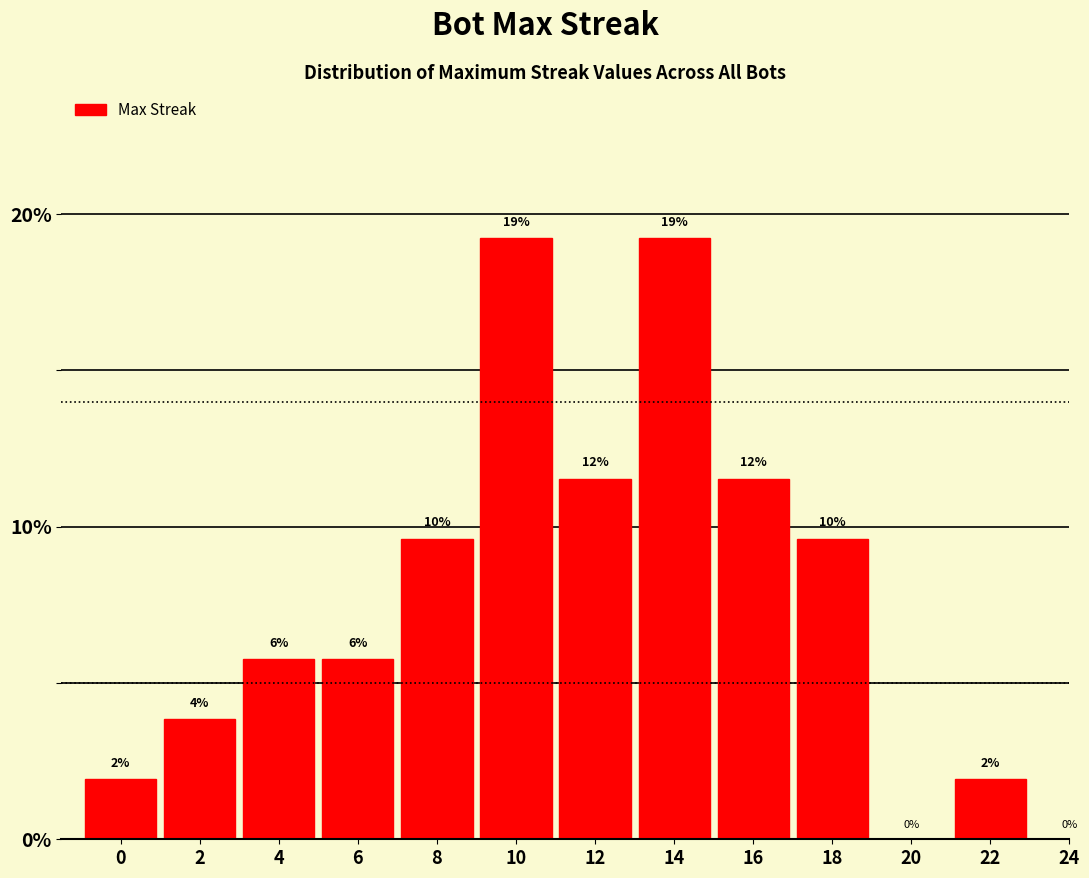

How many bars are there in total?

11